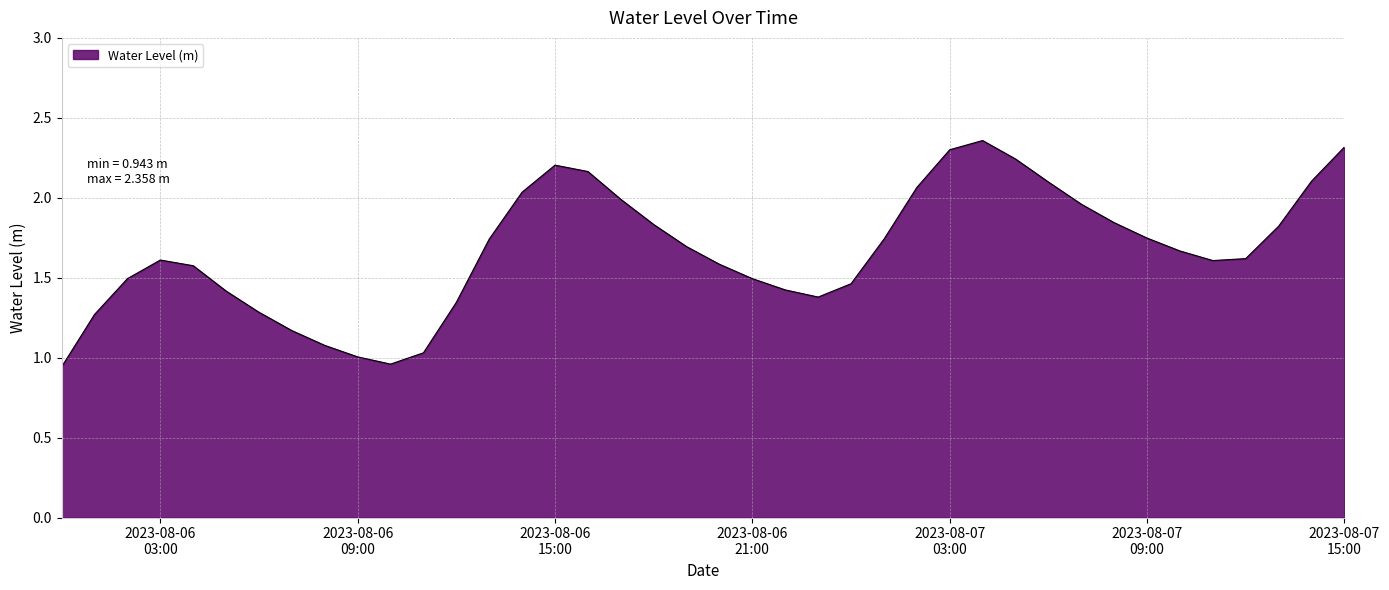

What is the difference between the maximum and minimum values?

1.4